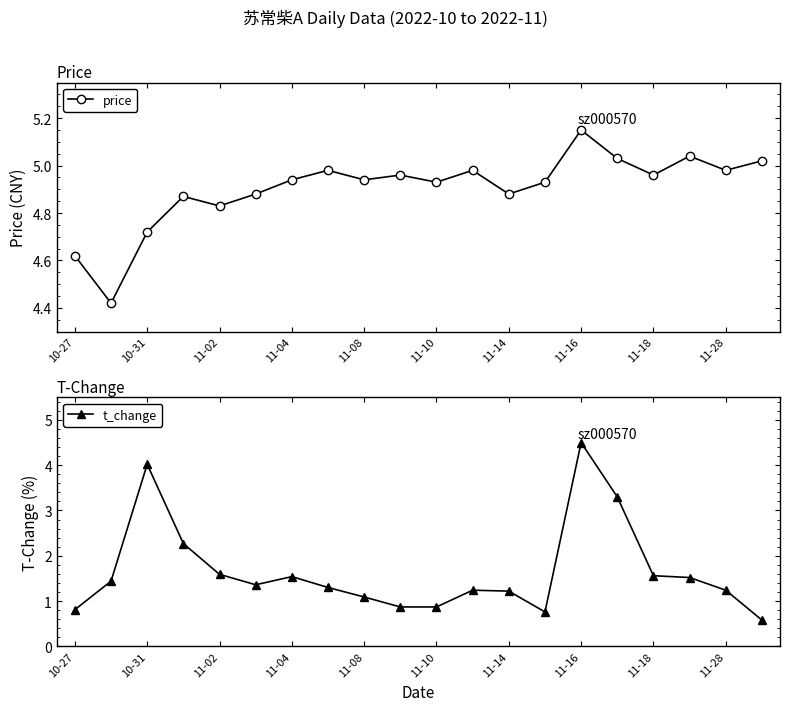

What is the average value of the price series?

4.9